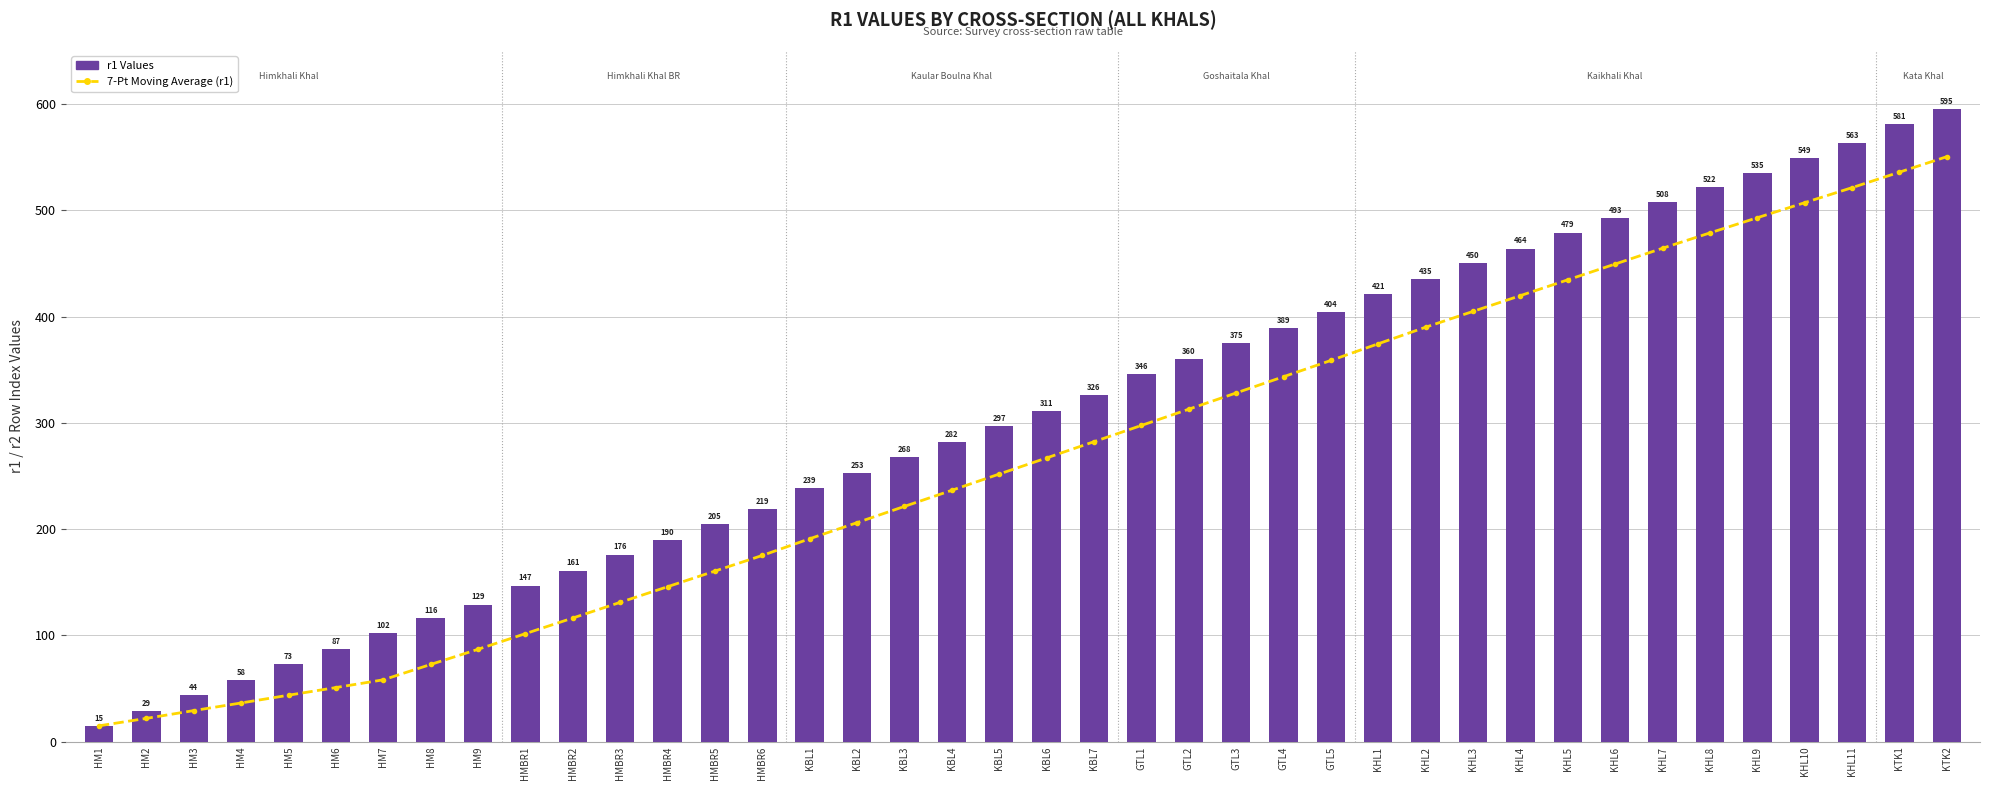

Which series changed the most between HM3 and GTL5?

r1 Values